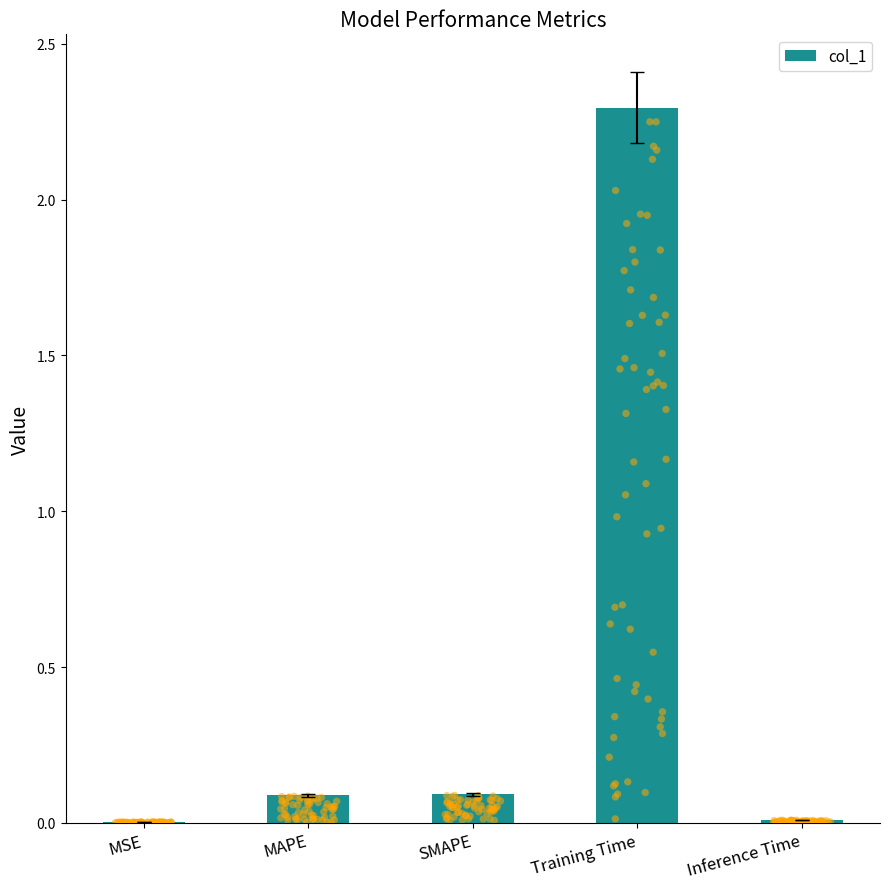

What is the change in value from MSE to Training Time?

+2.3